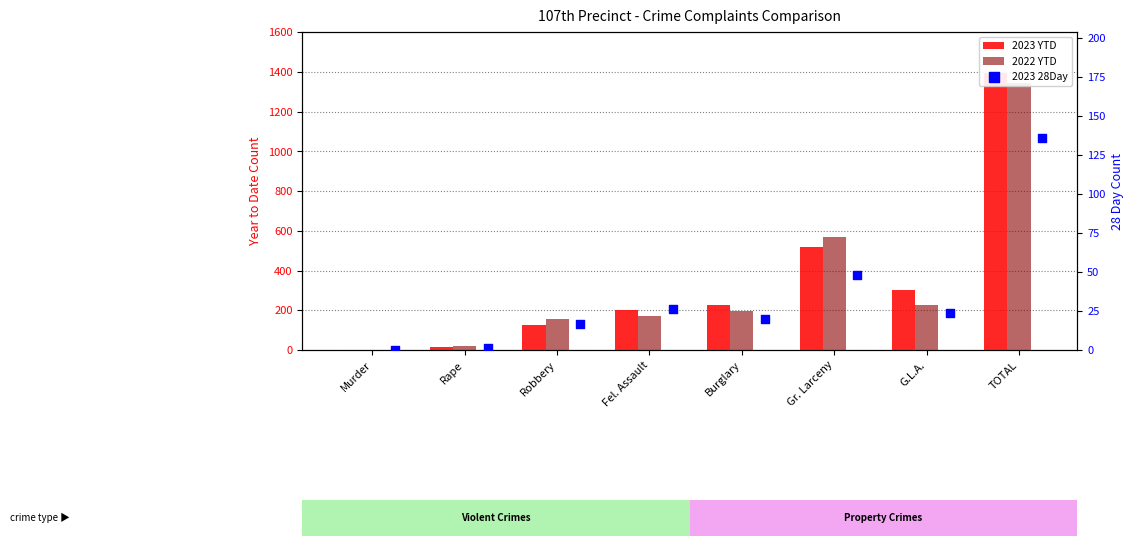

Which series reaches the minimum Y coordinate?

2022 YTD